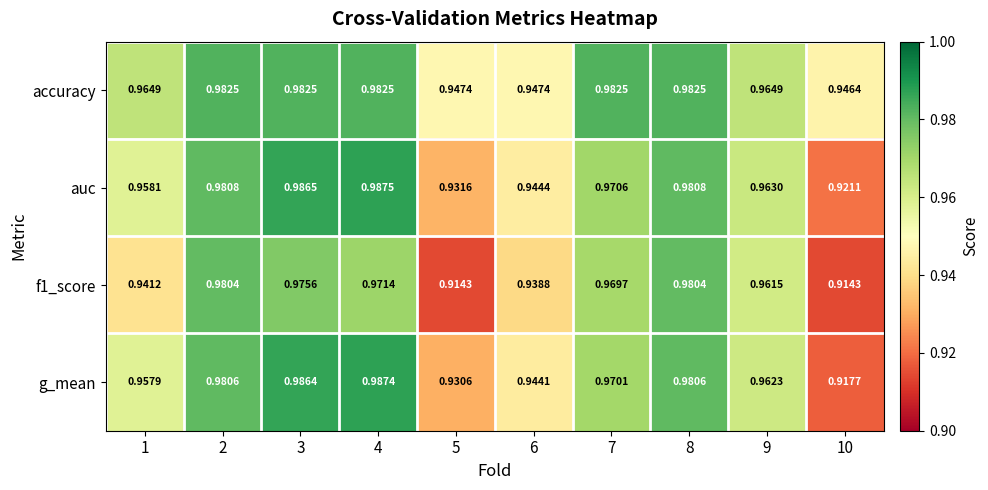

At which category is the sum across all series the highest?

3